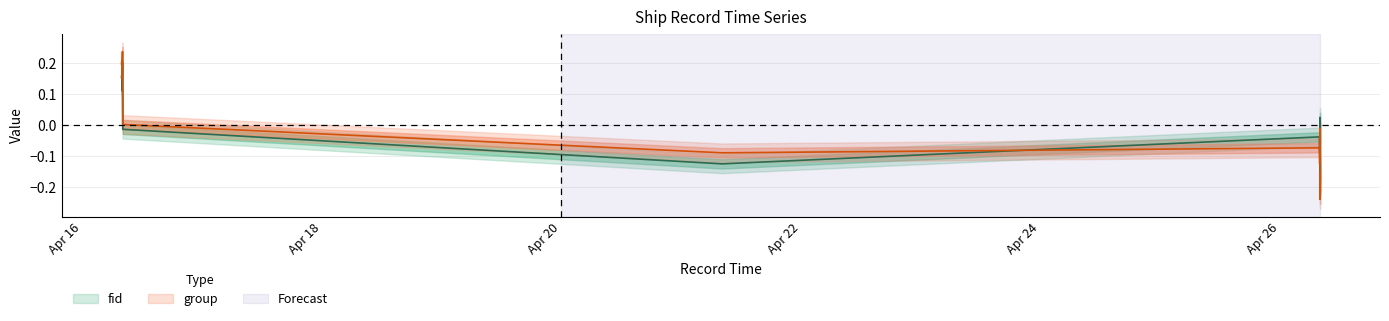

True or false: group and fid cross at least once.

True